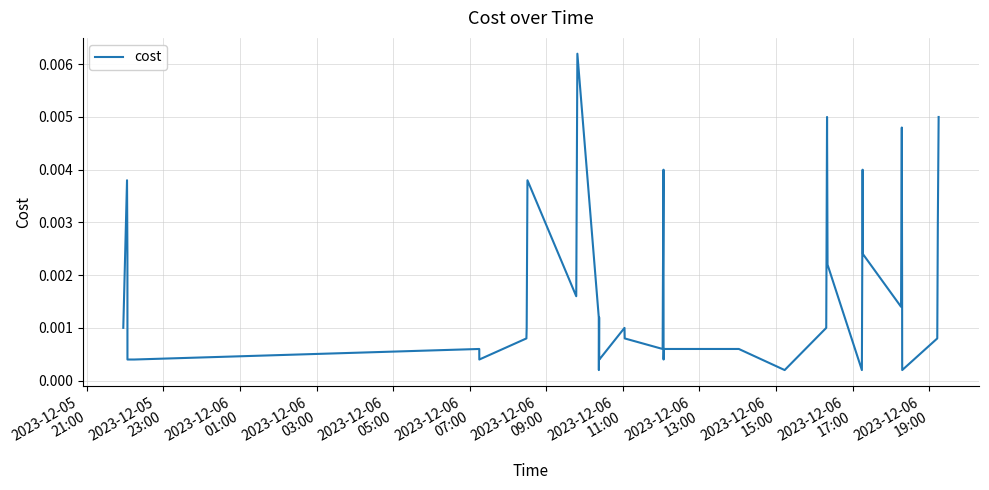

Does the chart display data point markers on the line(s)?

No